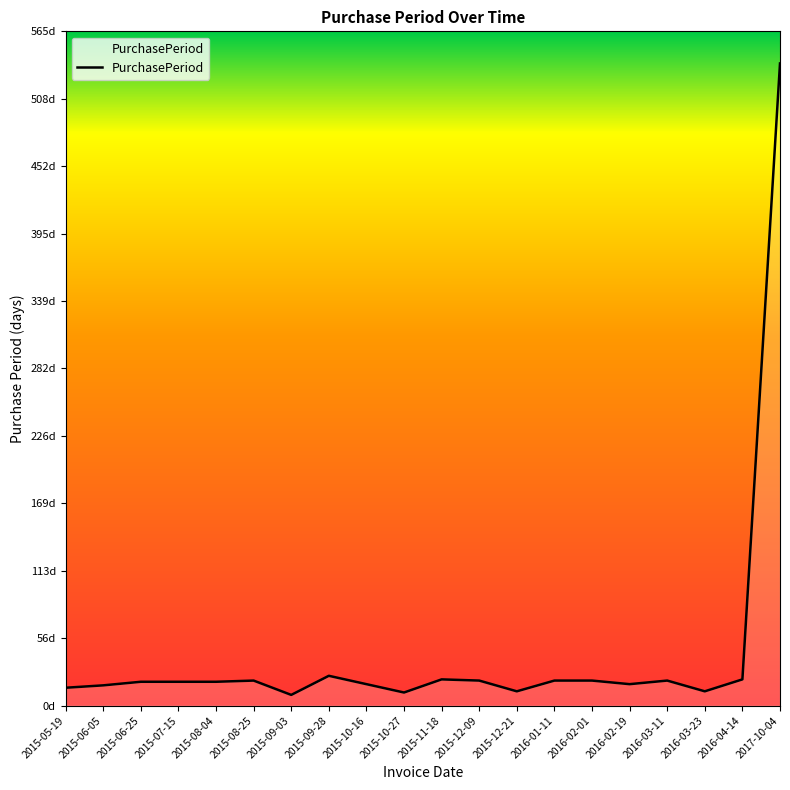

Reading right to left, transcribe all the data shown in this chart.

538	22	12	21	18	21	21	12	21	22	11	18	25	9	21	20	20	20	17	15